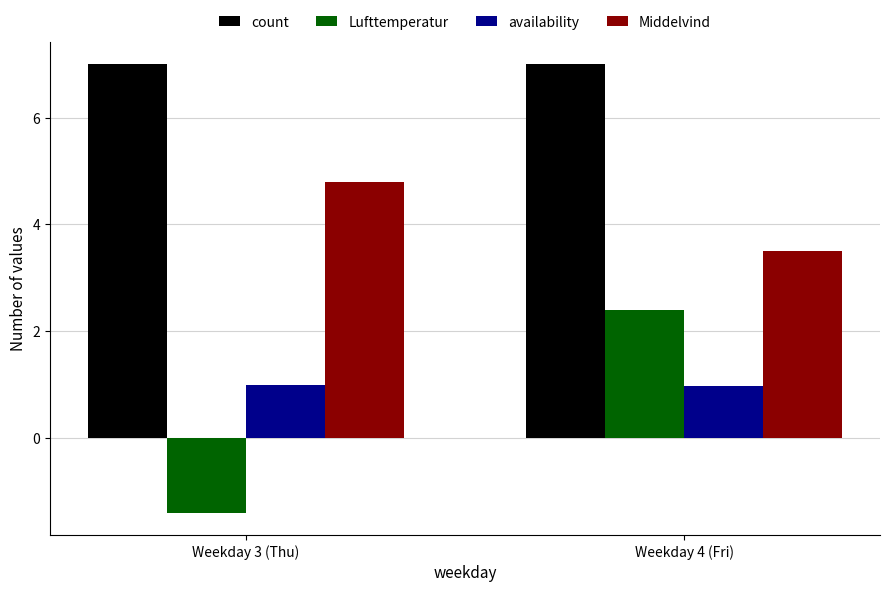

Between Weekday 3 (Thu) and Weekday 4 (Fri), which series saw the biggest shift?

Lufttemperatur